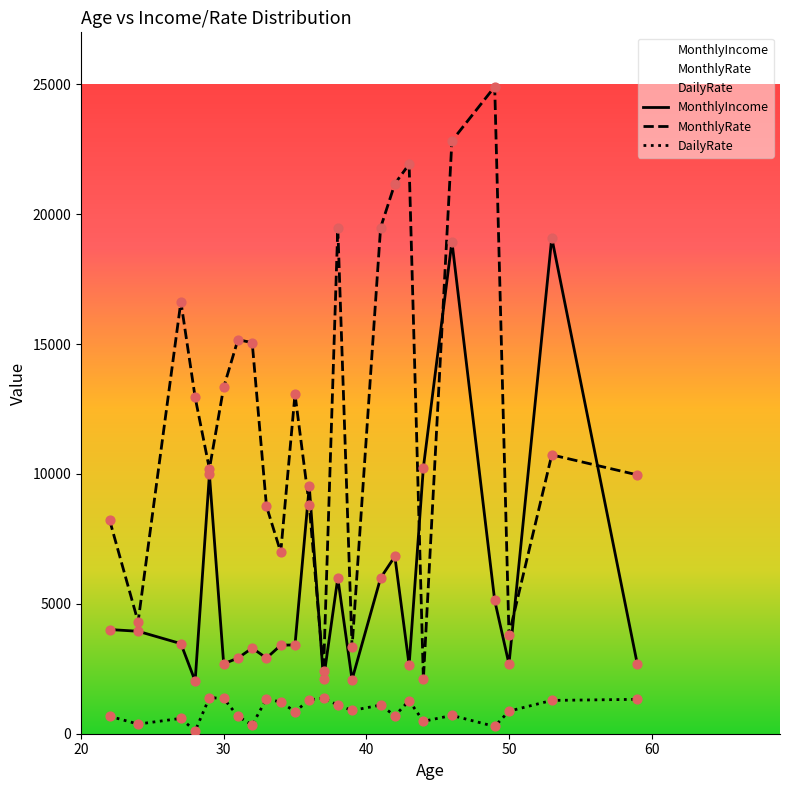

Which series has the widest spread of Y values?

MonthlyRate